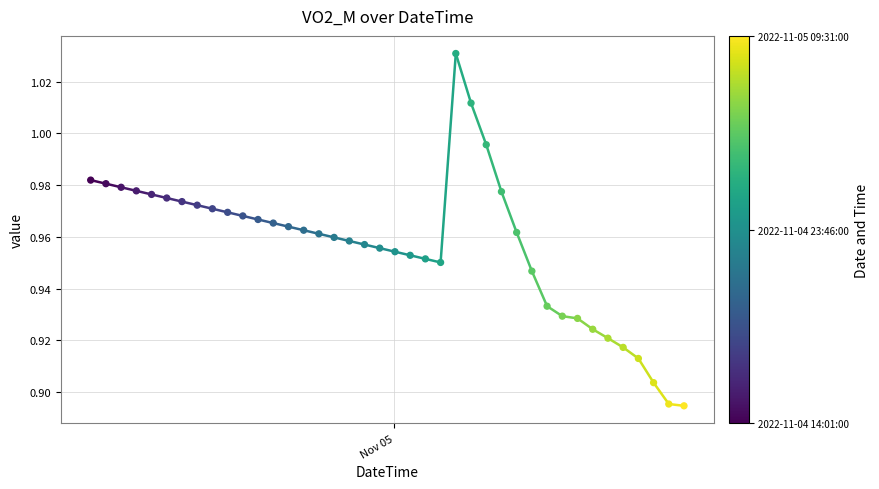

How many points are shown in the scatter plot?

40